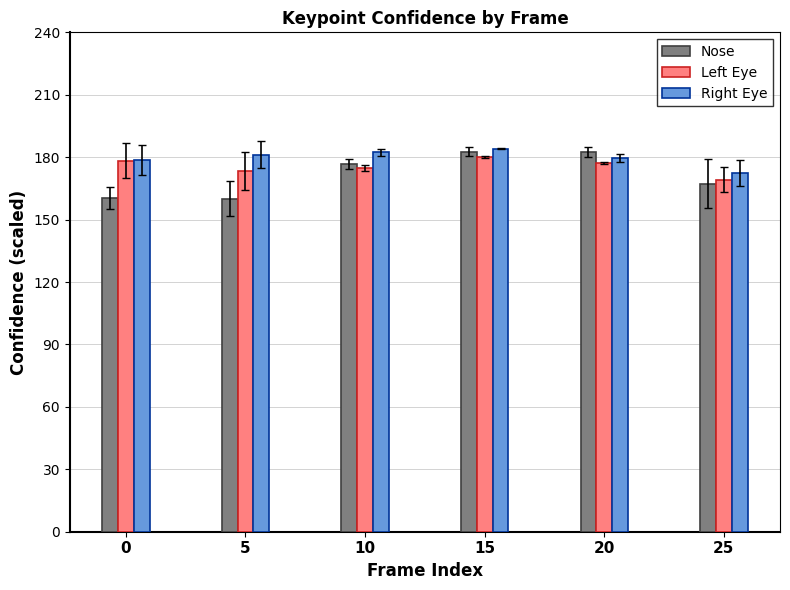

What is the average value of the Right Eye series?

179.8